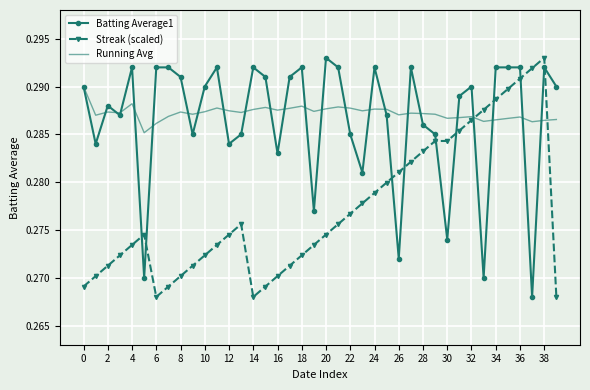

How many times do Batting Average1 and Streak (scaled) cross each other?

10